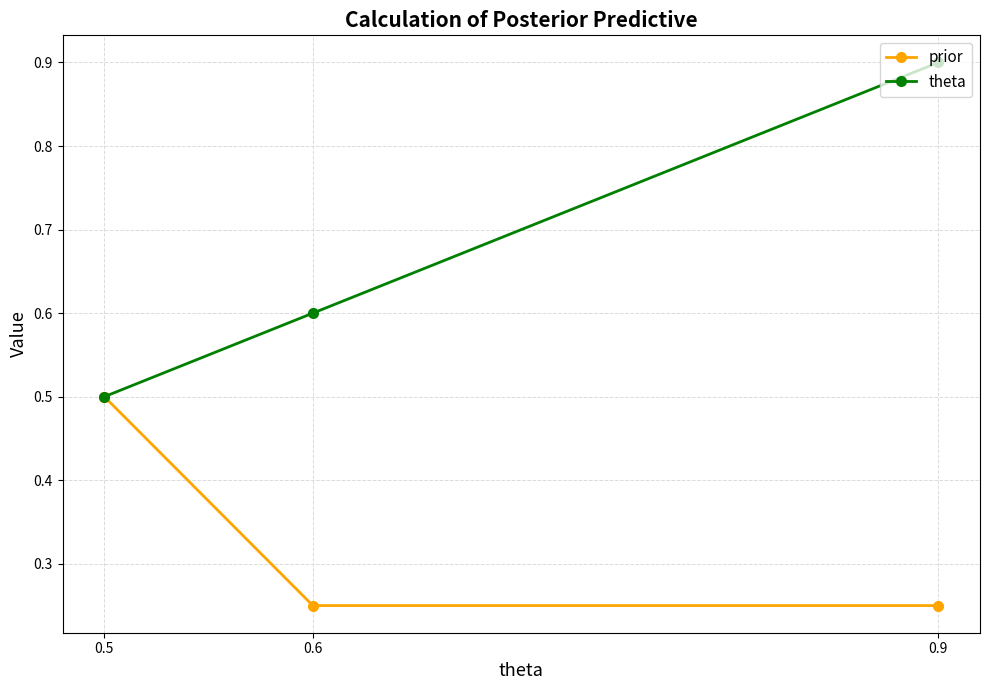

How many theta values are between 0 and 1?

3